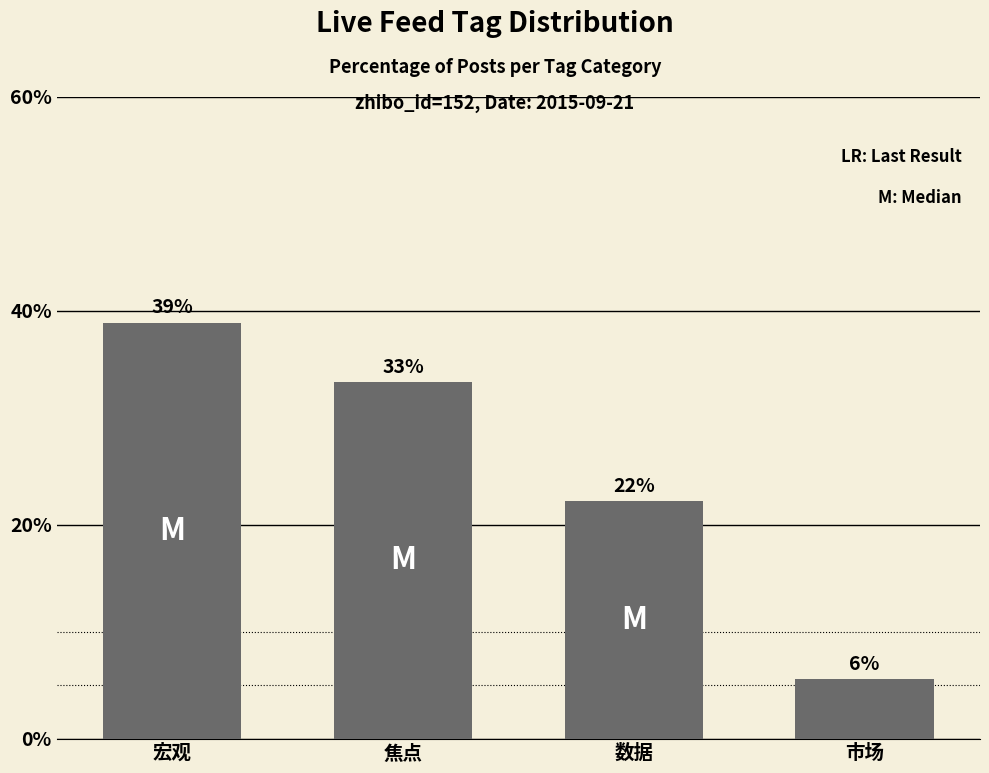

What is the value of the 1st bar from the left?

38.9